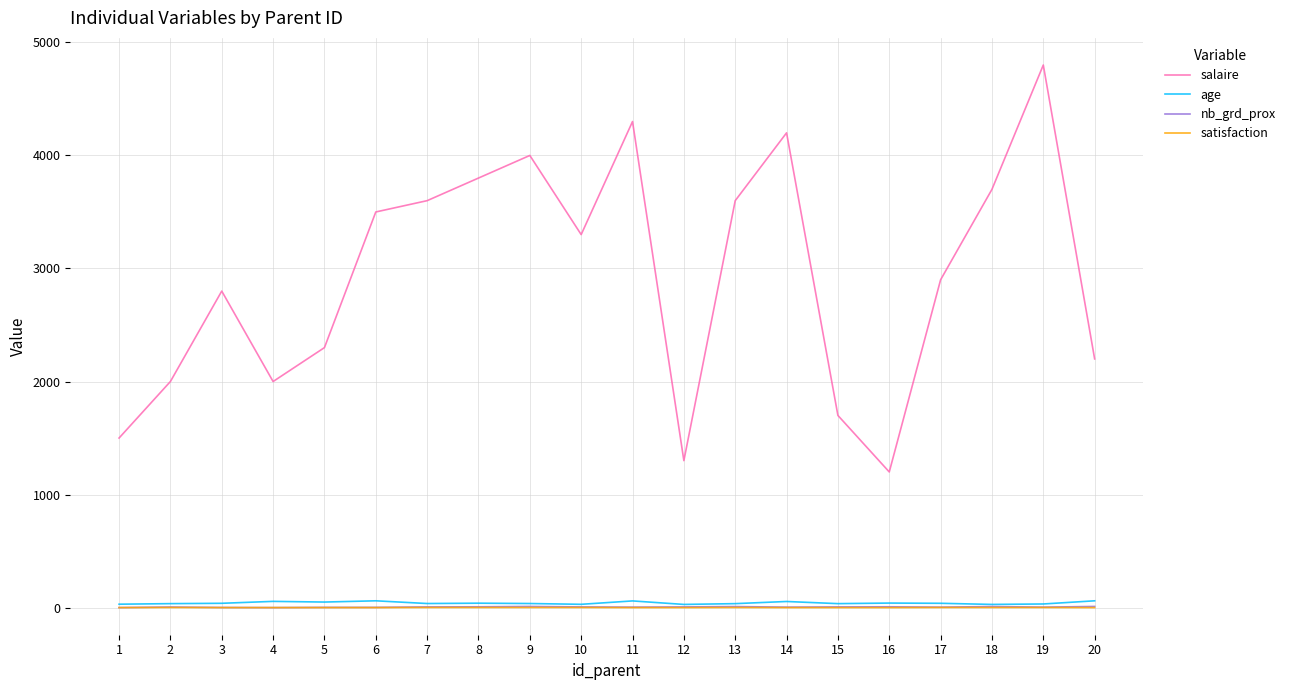

Is the value of satisfaction at 15 greater than the value of salaire at 9?

No